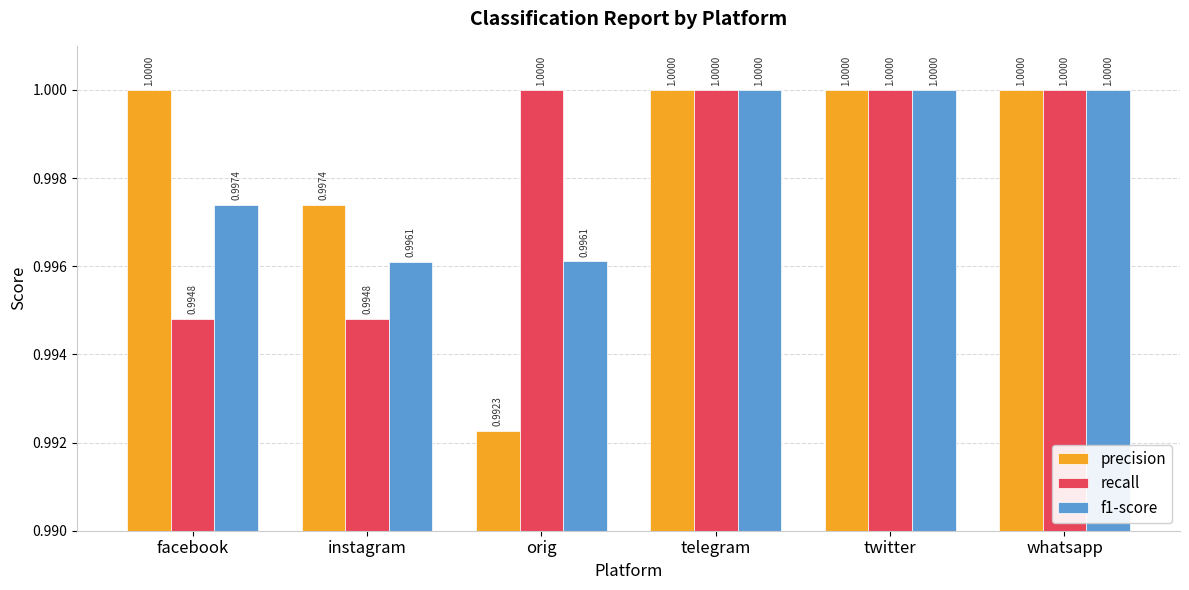

What is the average value of the f1-score series?

1.0